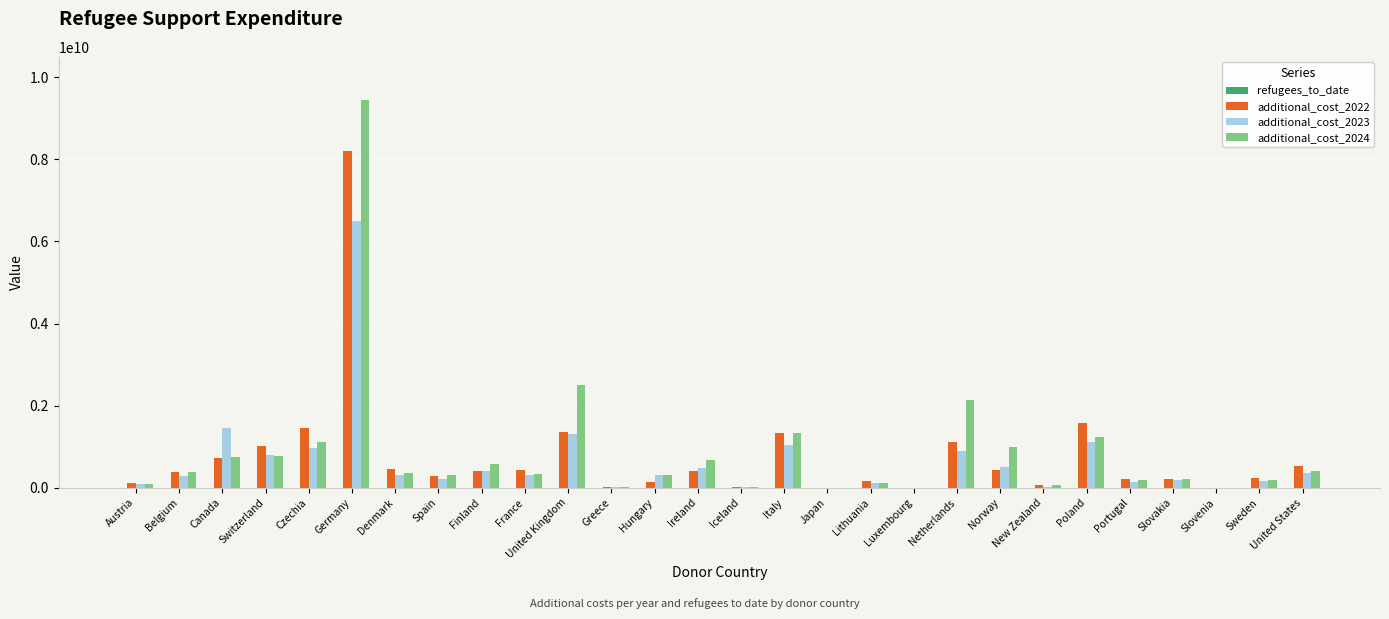

The additional_cost_2024 series shows 1460830062.5 at Netherlands. True or false?

False